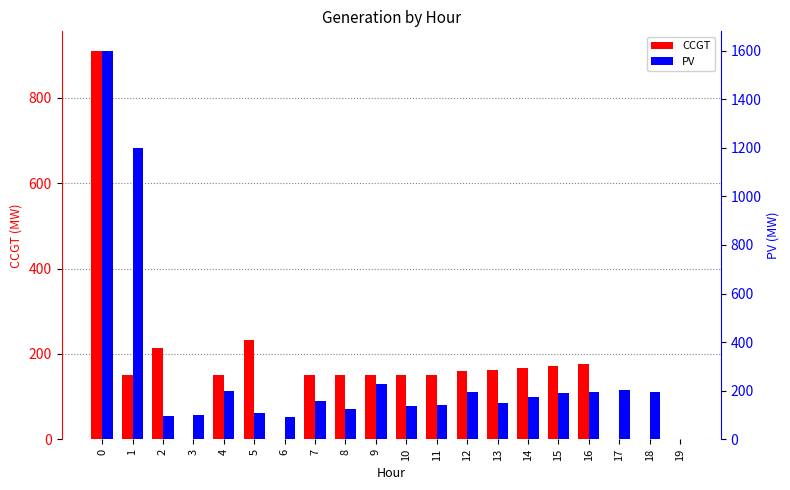

Rank the series by their average value, from lowest to highest.

CCGT, PV